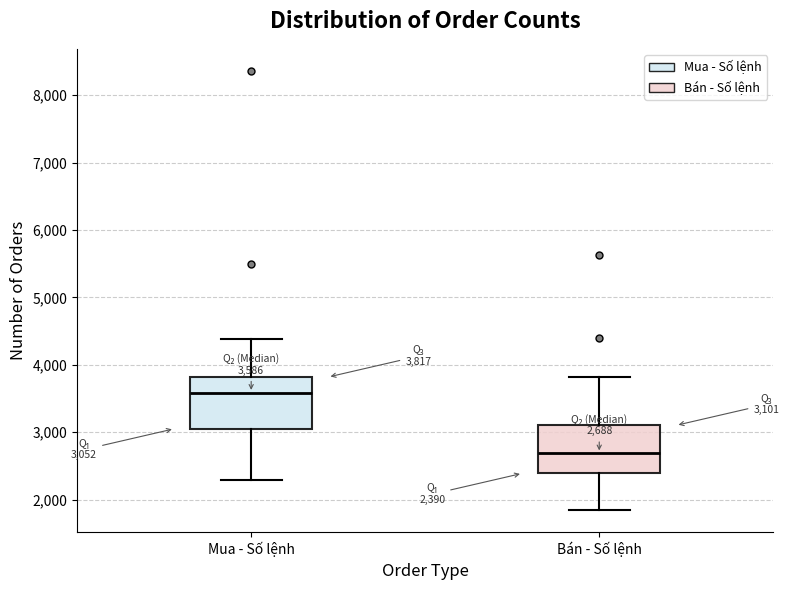

Which box has the lowest median line?

Bán - Số lệnh